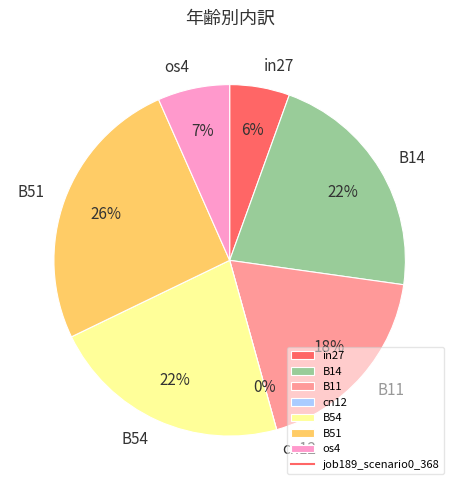

Does any single category account for the majority?

No